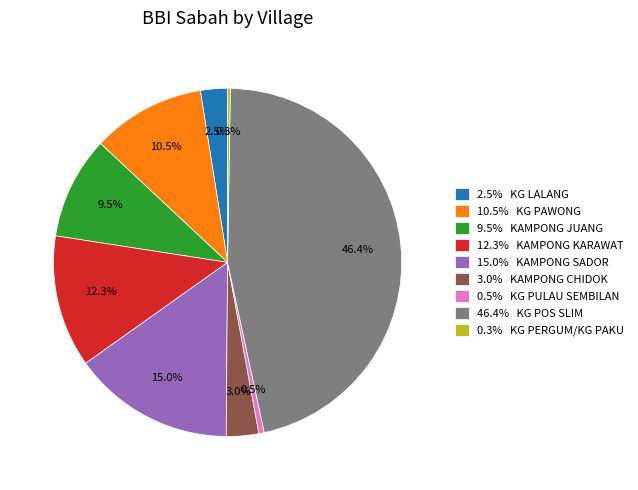

Does 9.5% KAMPONG JUANG represent more than half of the total?

No